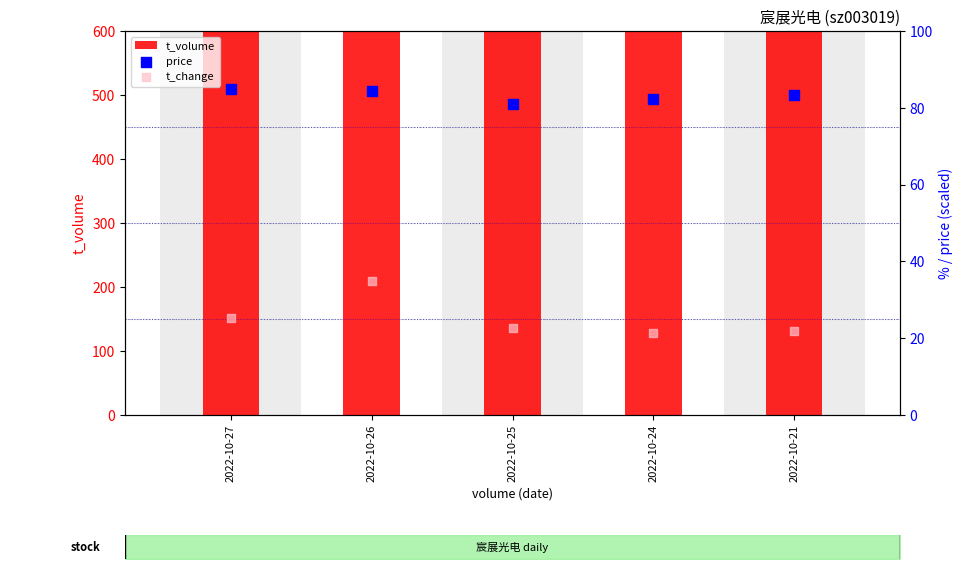

At which category is the sum across all series the highest?

2022-10-26